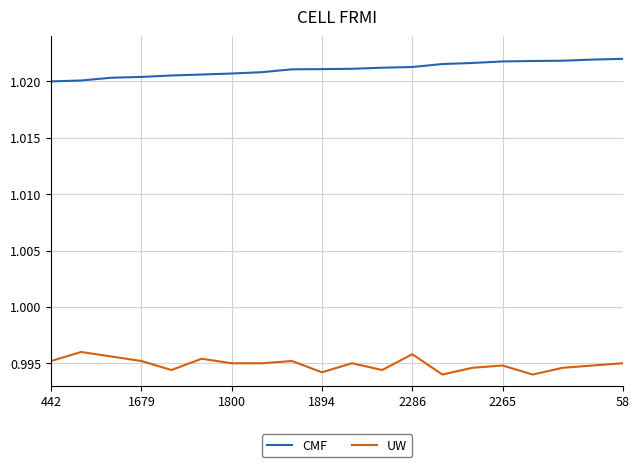

How many categories are shown in the chart?

20